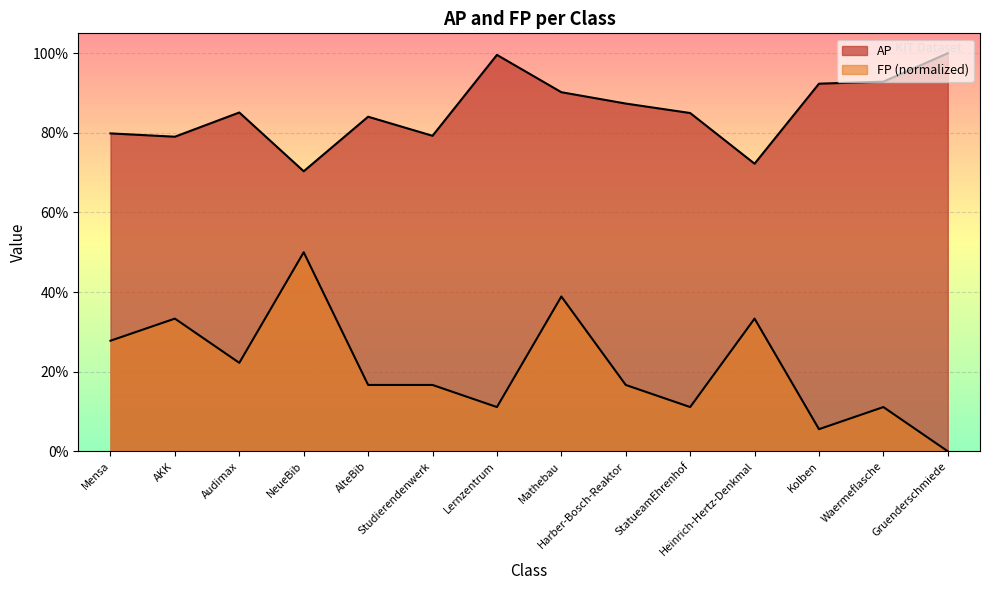

At which category does FP reach its first local valley?

Audimax